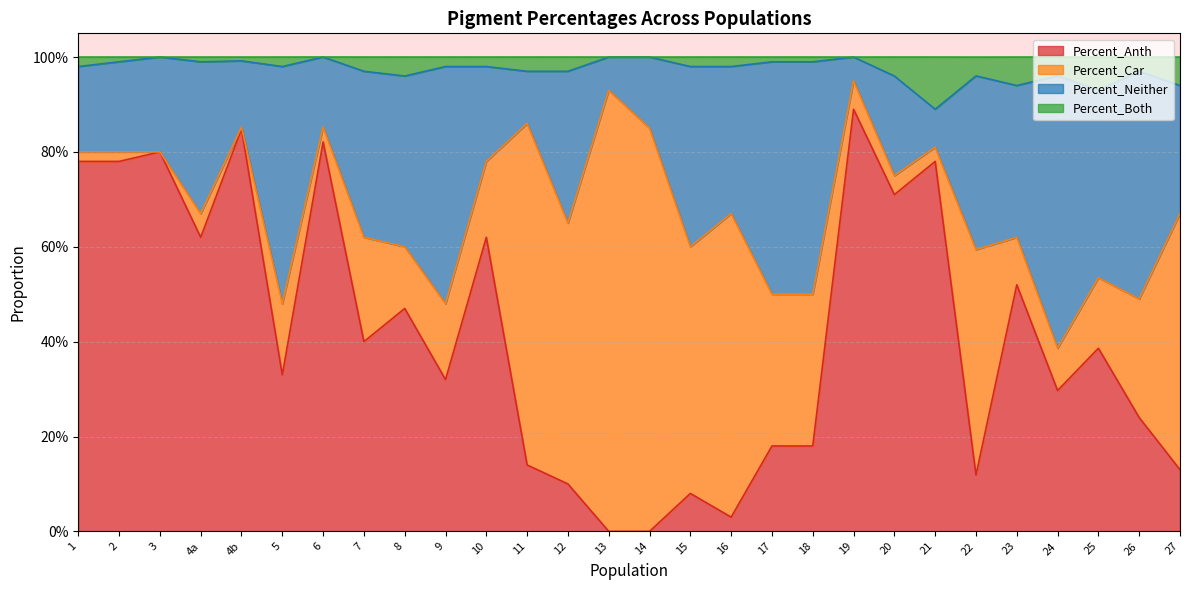

Does the chart display data point markers on the line(s)?

No